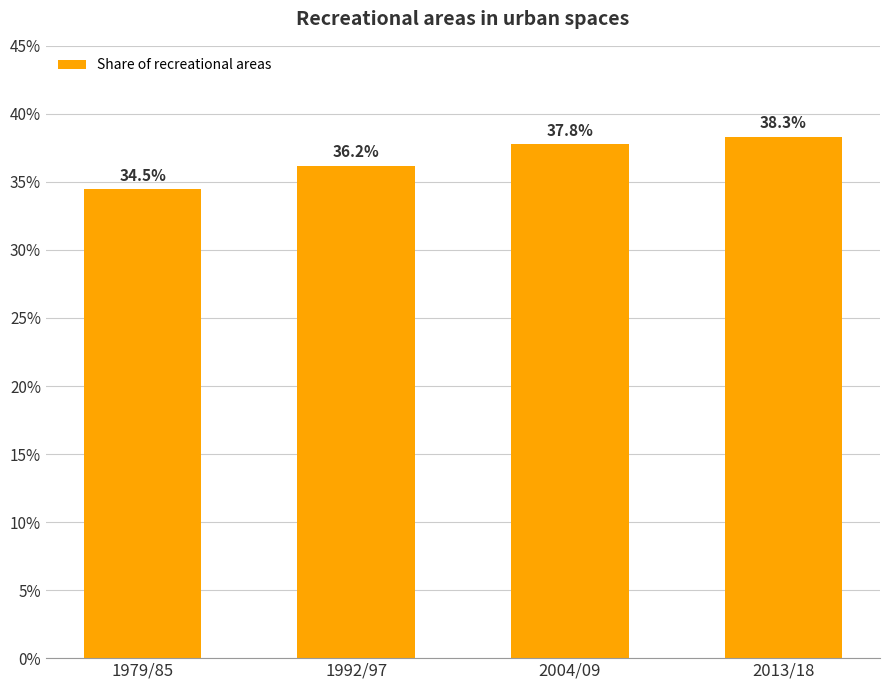

What is the sum of the values at 1992/97 and 2004/09?

74.0